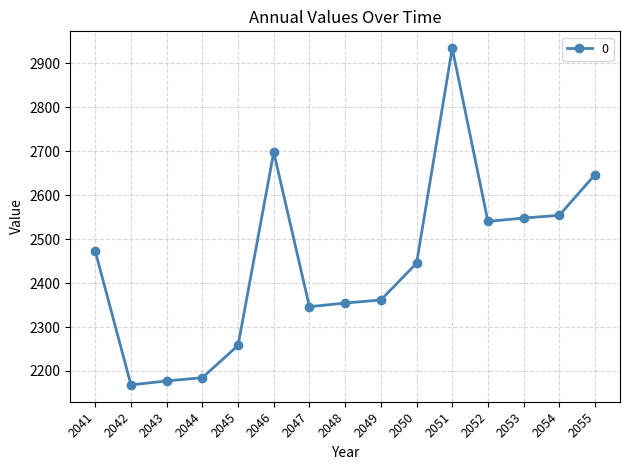

At which label does the data first exceed 2445?

2041